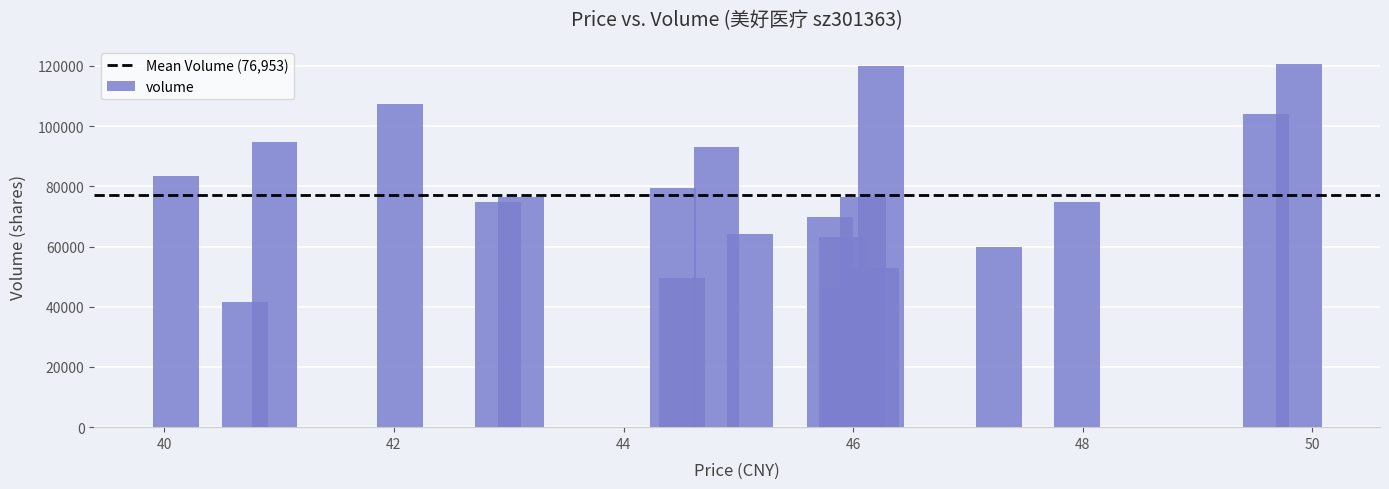

What is the value of the 14th bar from the left?

76393